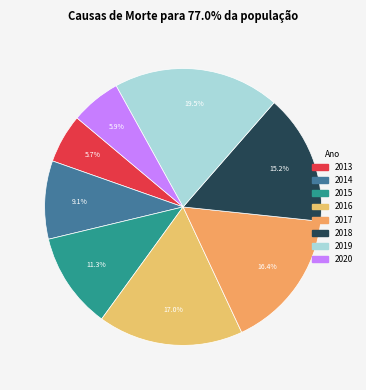

How much of the chart is everything except 2014?

90.9%